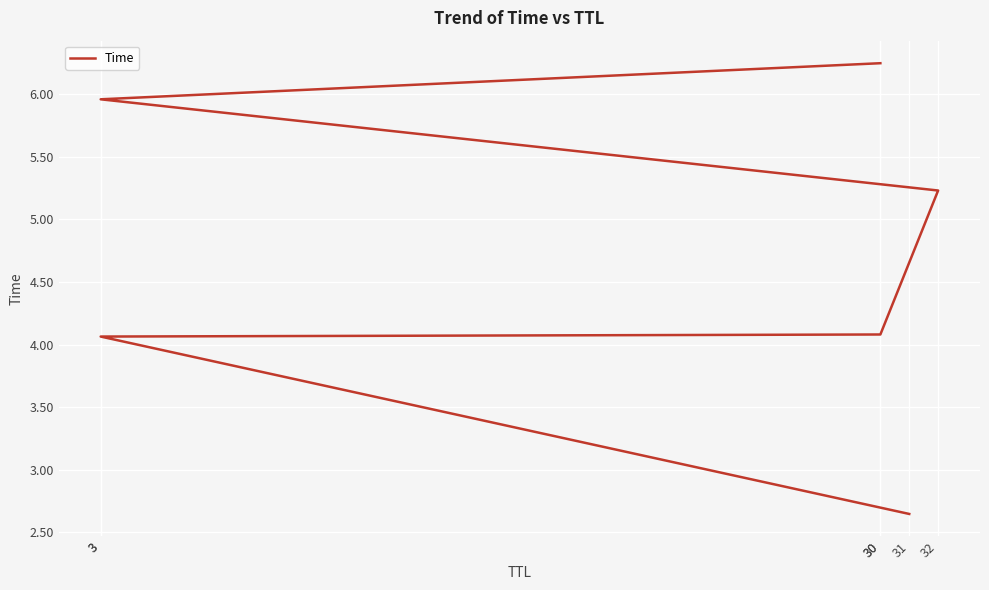

Where does the data first go above 5?

32